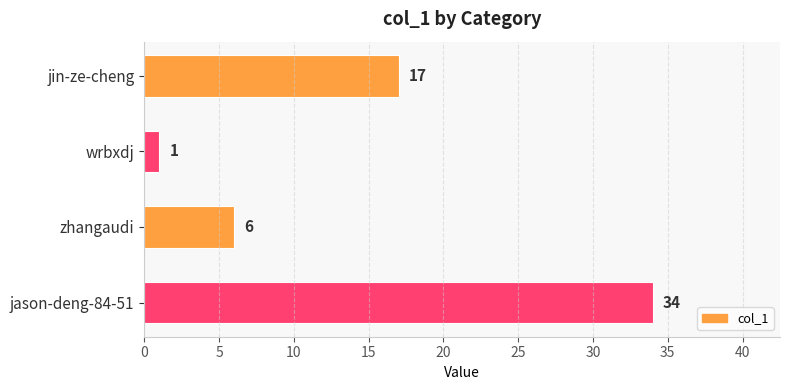

Rank the categories by value from highest to lowest.

jason-deng-84-51, jin-ze-cheng, zhangaudi, wrbxdj